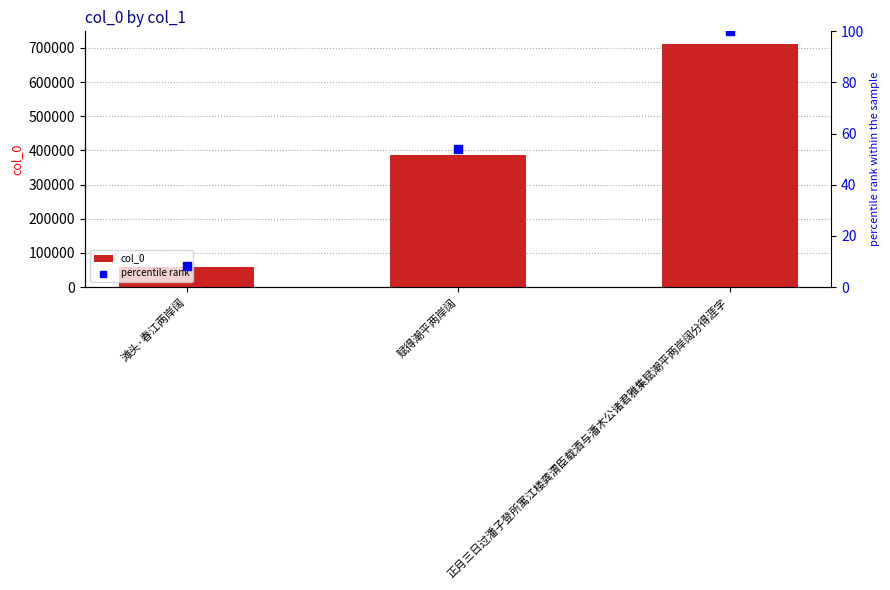

Which series has the largest Y range (max minus min)?

col_0